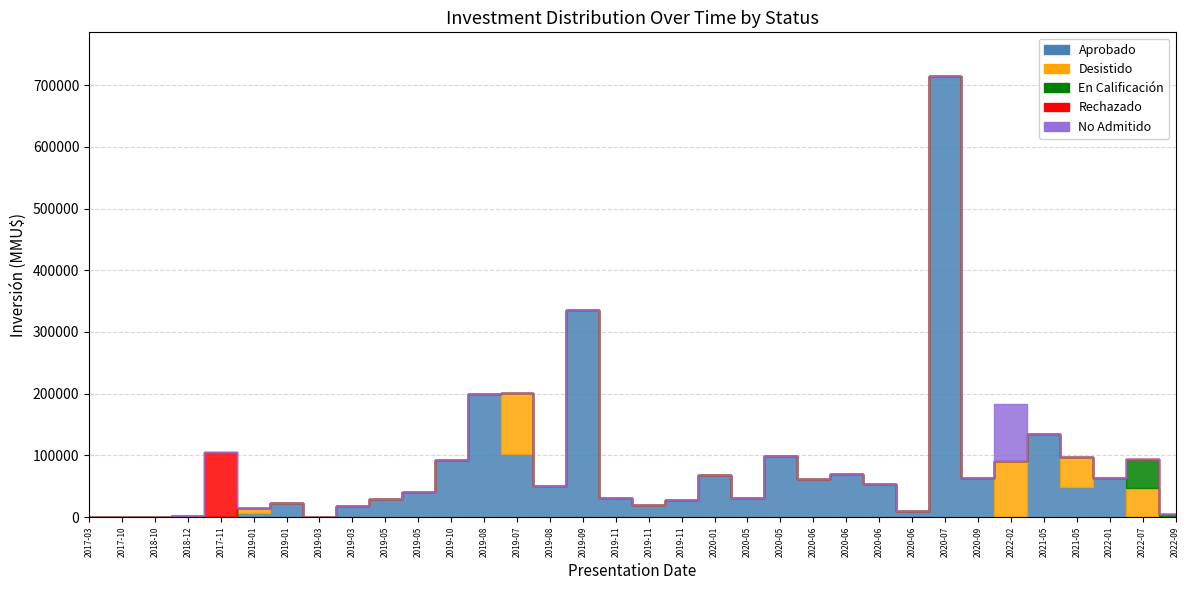

At which label does En Calificación reach its minimum?

2017-03